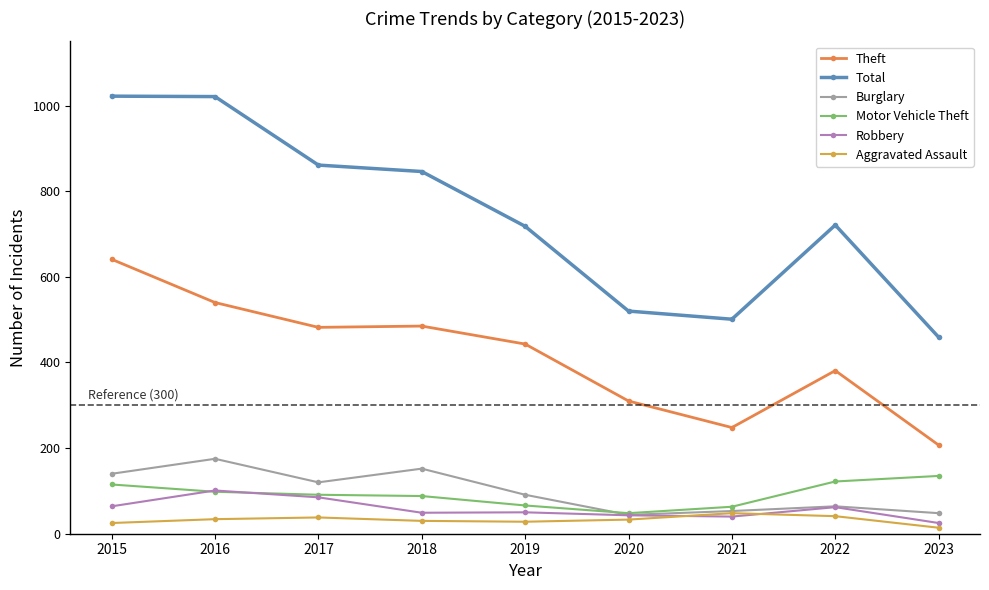

The Total series shows 413 at 2022. True or false?

False